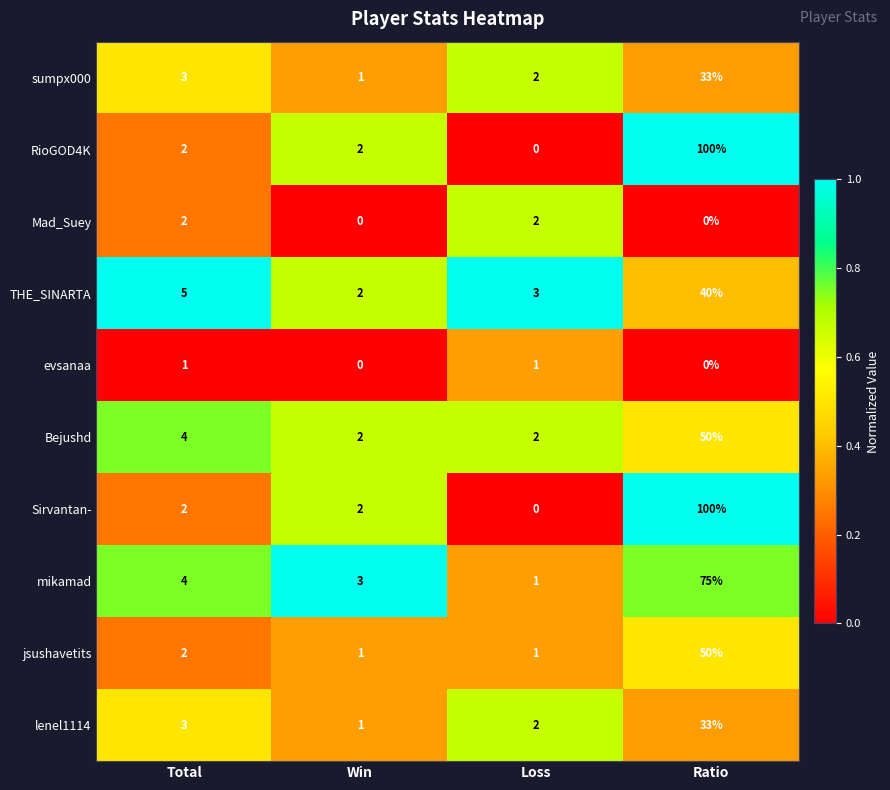

At which label is lenel1114 closest to 17?

Total